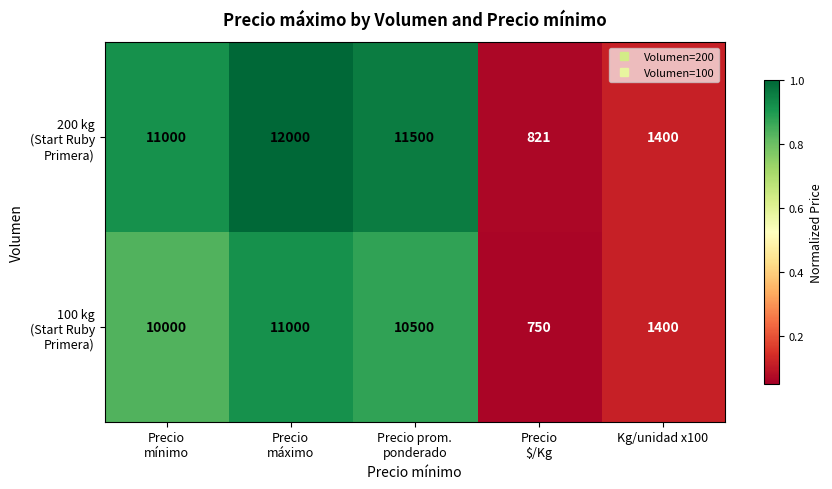

At how many categories does at least one series exceed 5580?

3